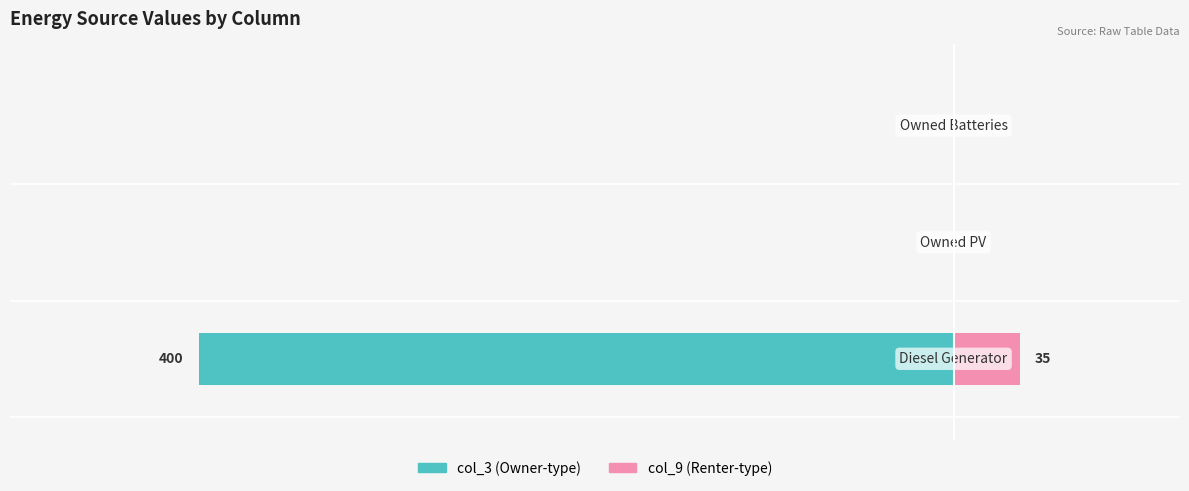

Rank the series at 2 from lowest to highest value.

col_3, col_9